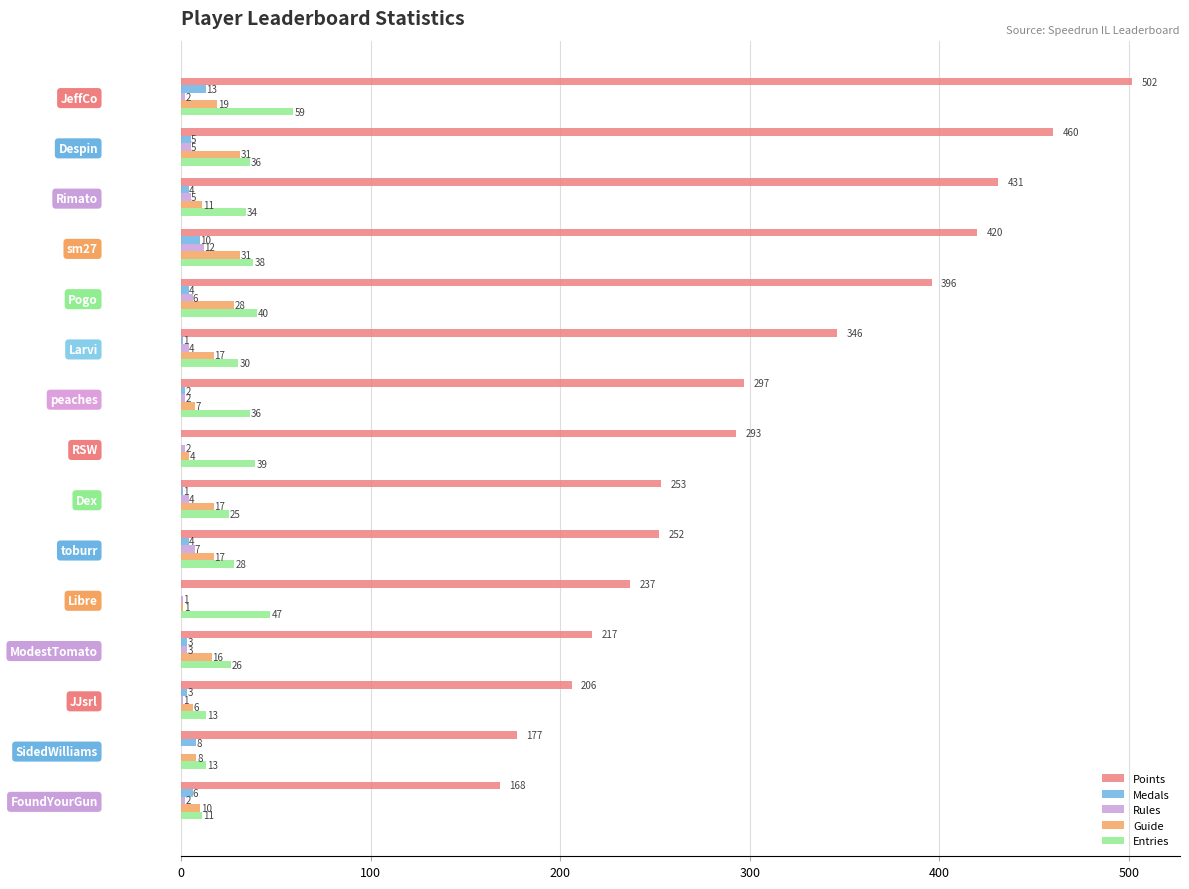

Where is Medals nearest to the value 6?

FoundYourGun